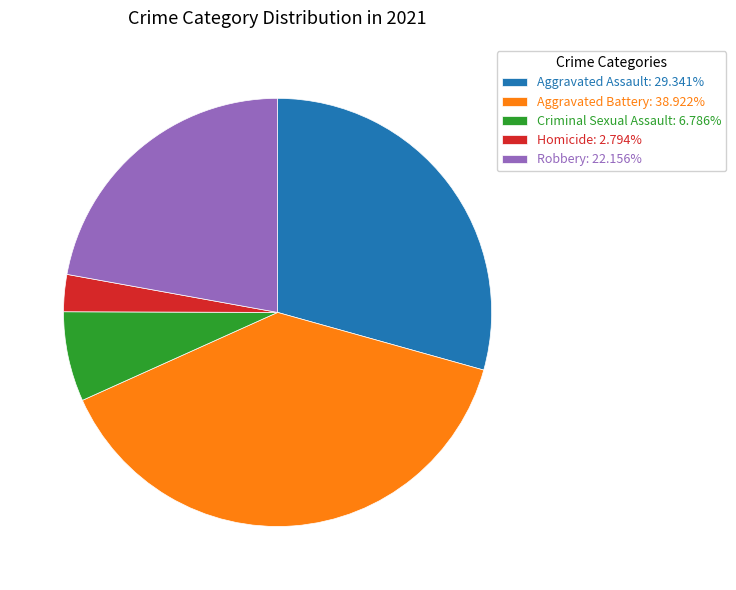

How many slices are in this pie chart?

5